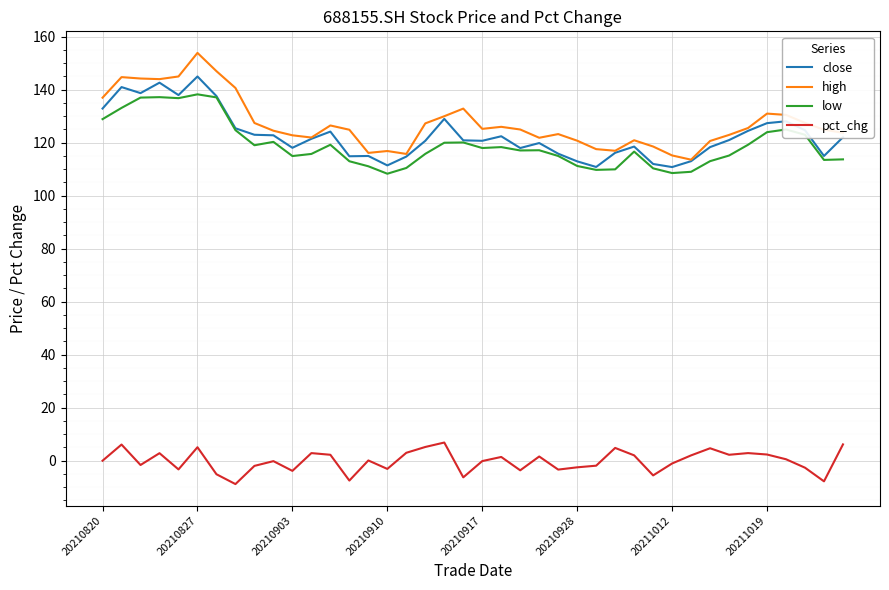

True or false: pct_chg and high intersect in this chart.

False